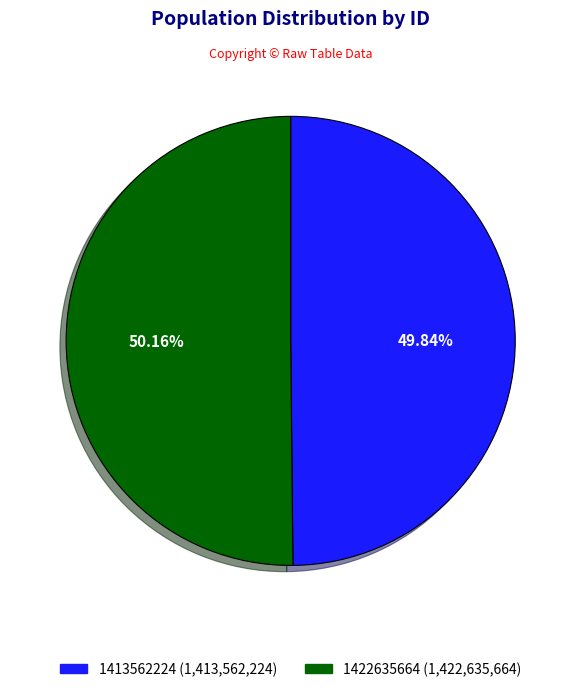

Is it true that 1413562224 is 50% of the pie?

True